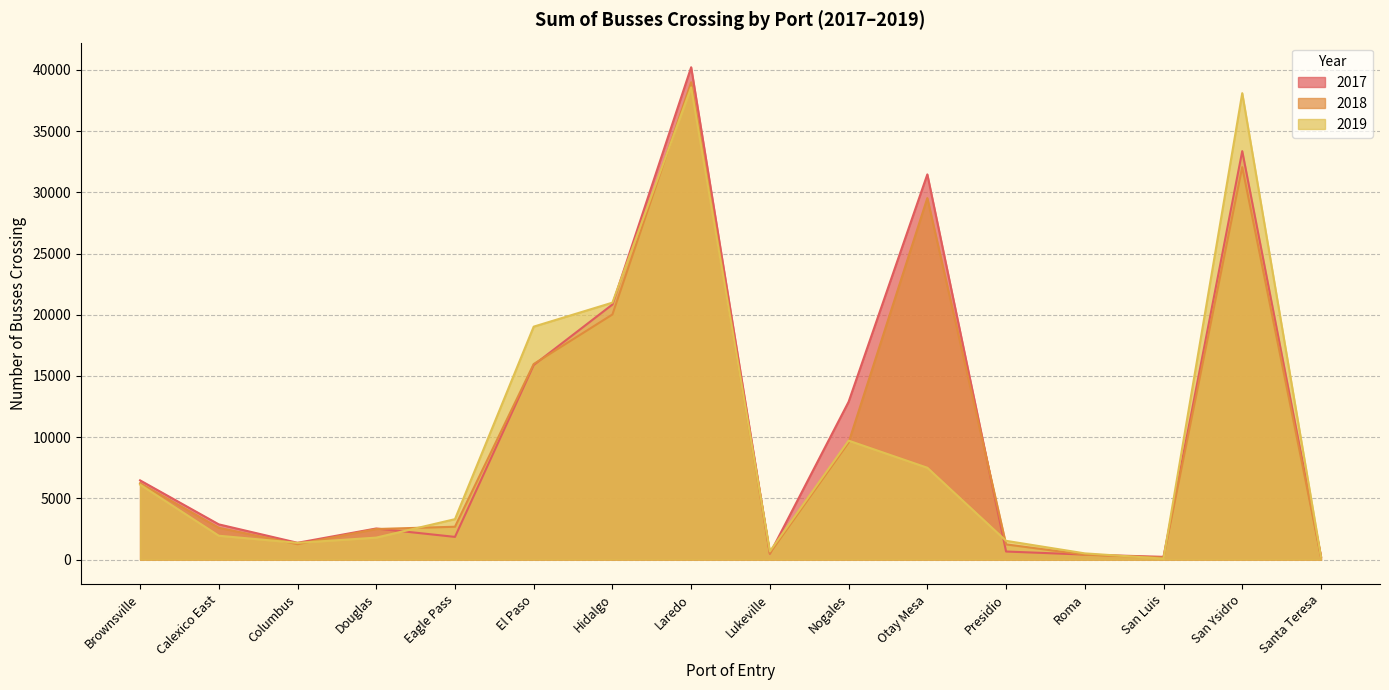

Which series has the largest total across all categories?

2017